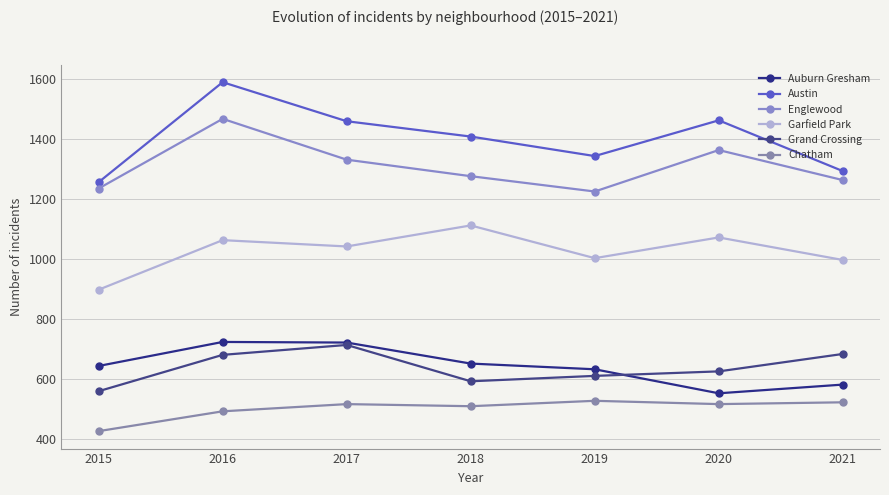

What is the total value across all series at 2018?

5551